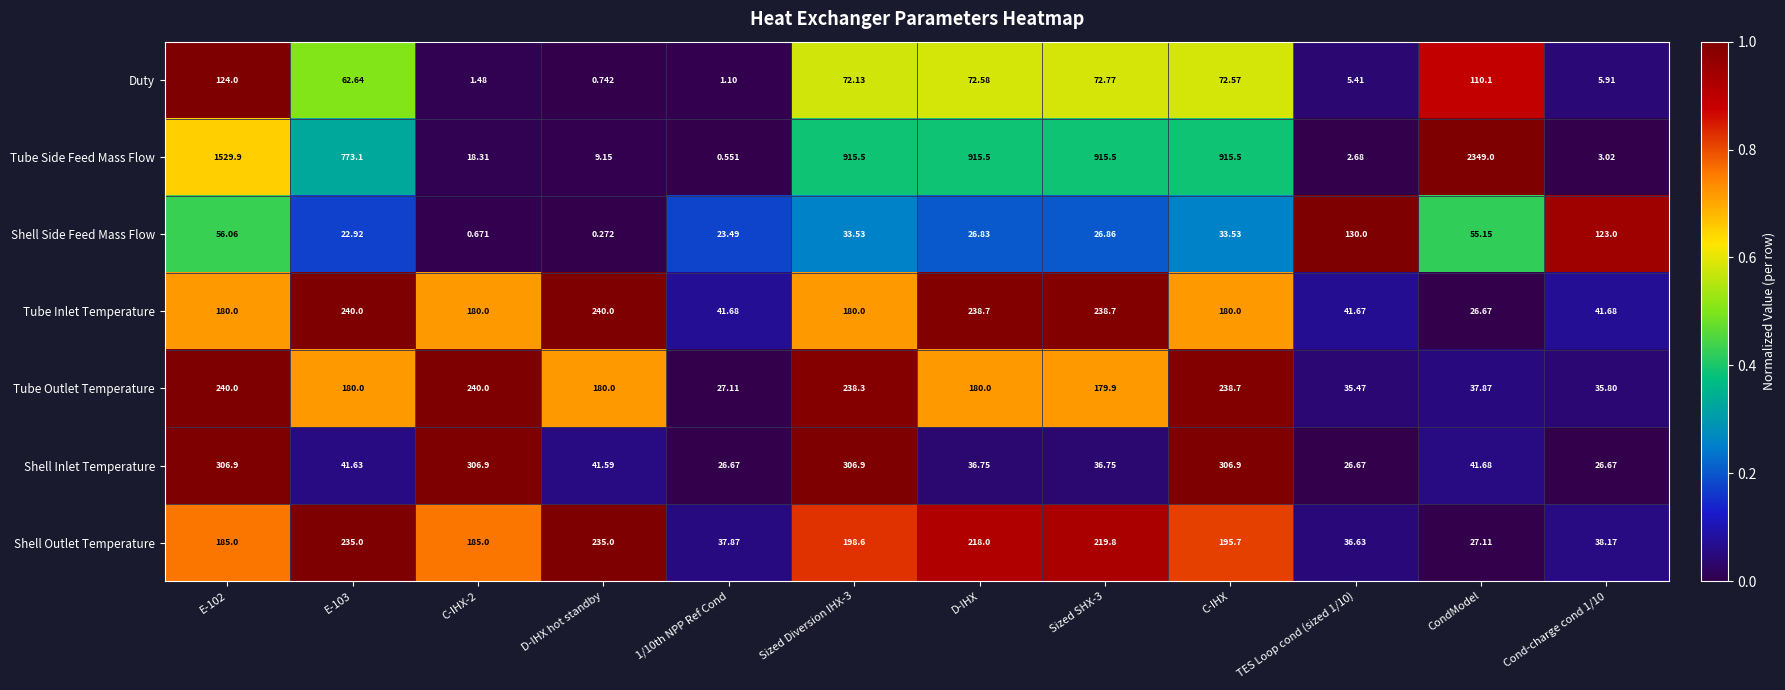

Which series has the largest range (max minus min)?

Tube Side Feed Mass Flow